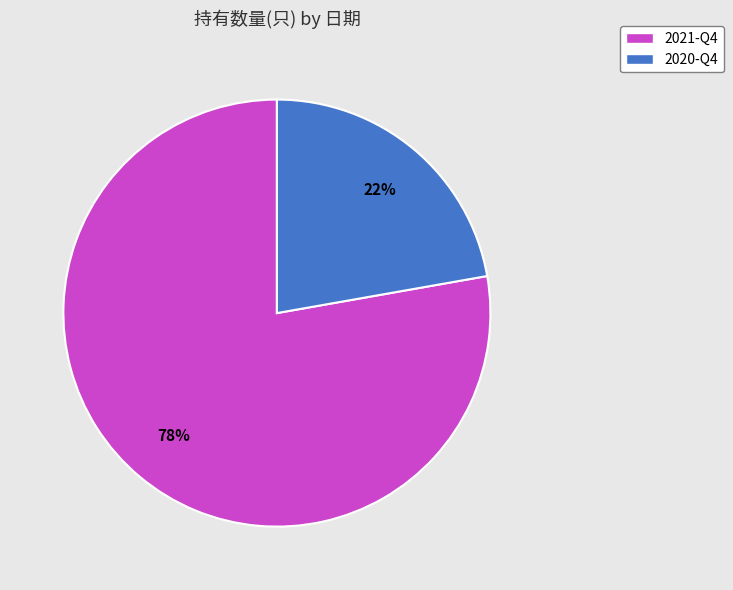

How many slices are in this pie chart?

2